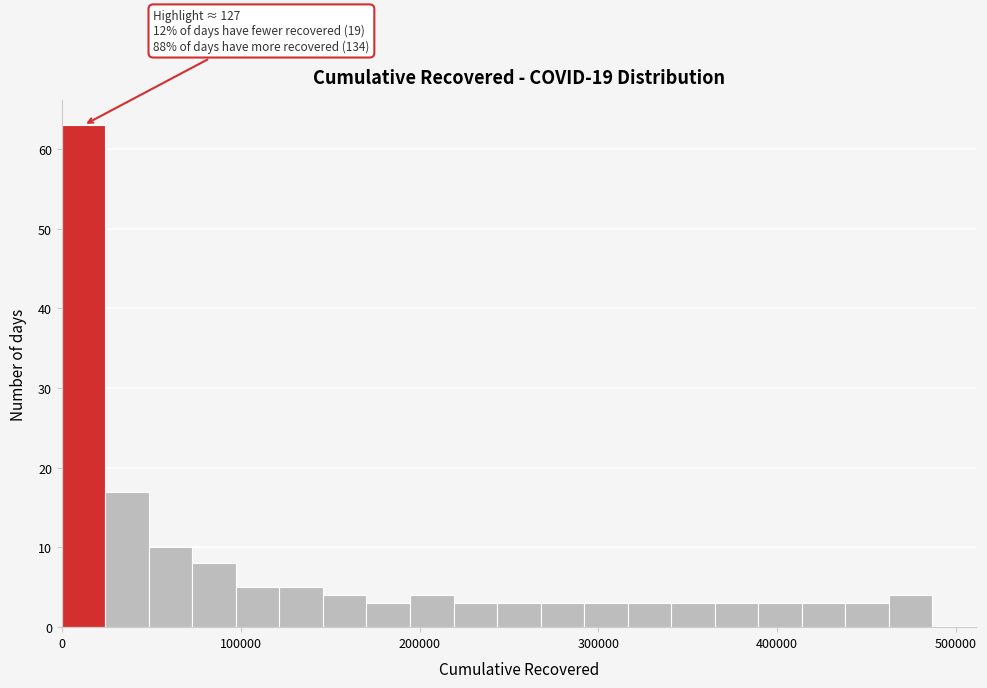

Read against the x-axis, roughly where is the centre of the tallest bar?

10000